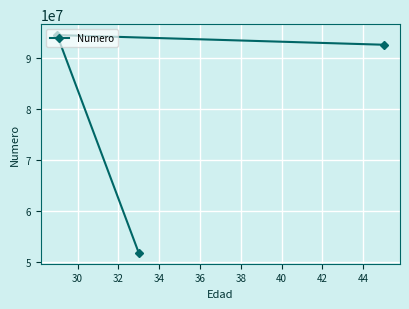

What is the value of the 3rd point from the left?

92516510